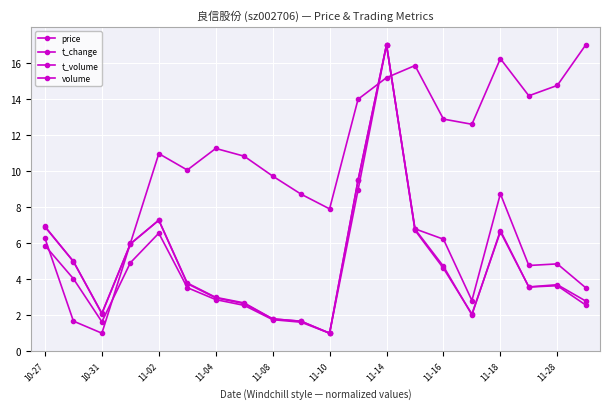

Does the chart have visible grid lines?

Yes